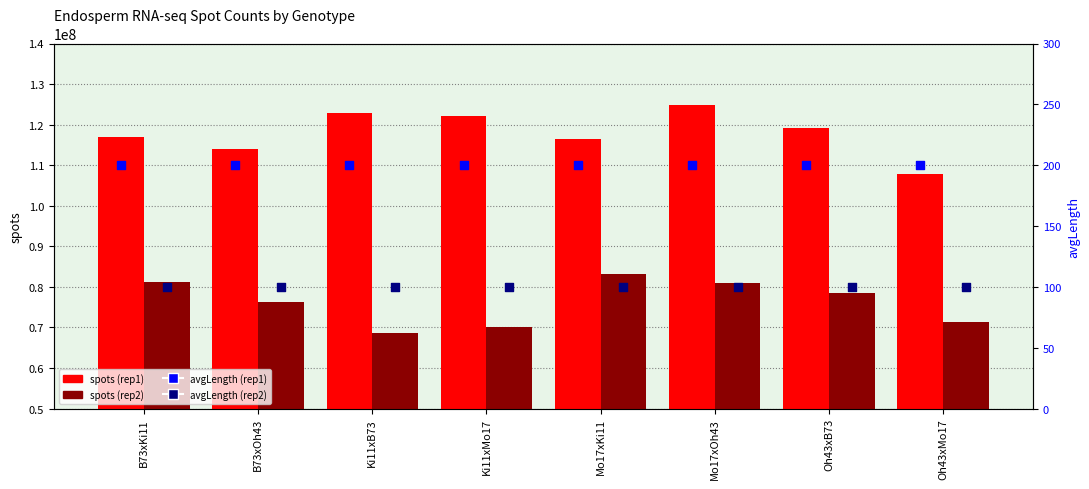

At how many categories does at least one series exceed 33429010?

8